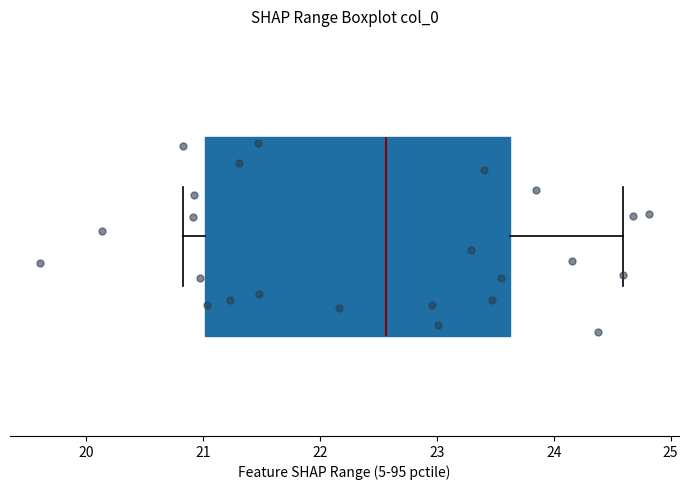

Read this box plot against the x-axis: the position of the median line, the range covered by the box, and the ends of both whiskers. The values are not printed on the chart, so give them approximately, as read against the axis.

median 22.6, box 21.0 to 23.6, whiskers 20.8 to 24.6